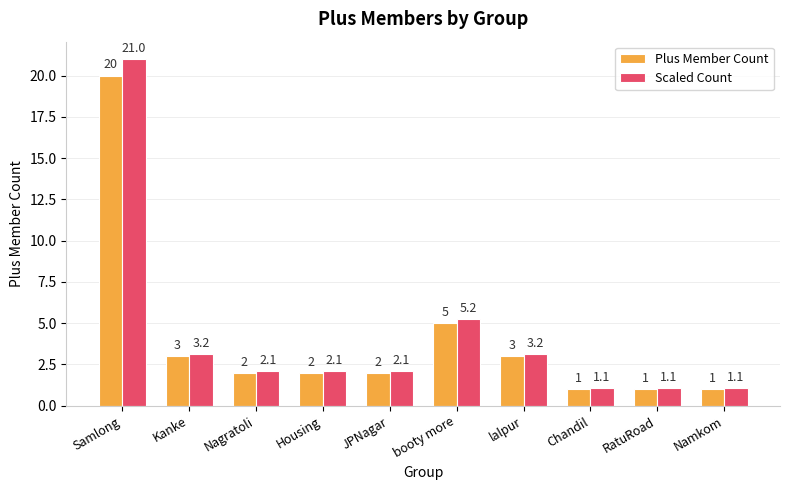

At which label is Plus Member Count closest to 10?

booty more